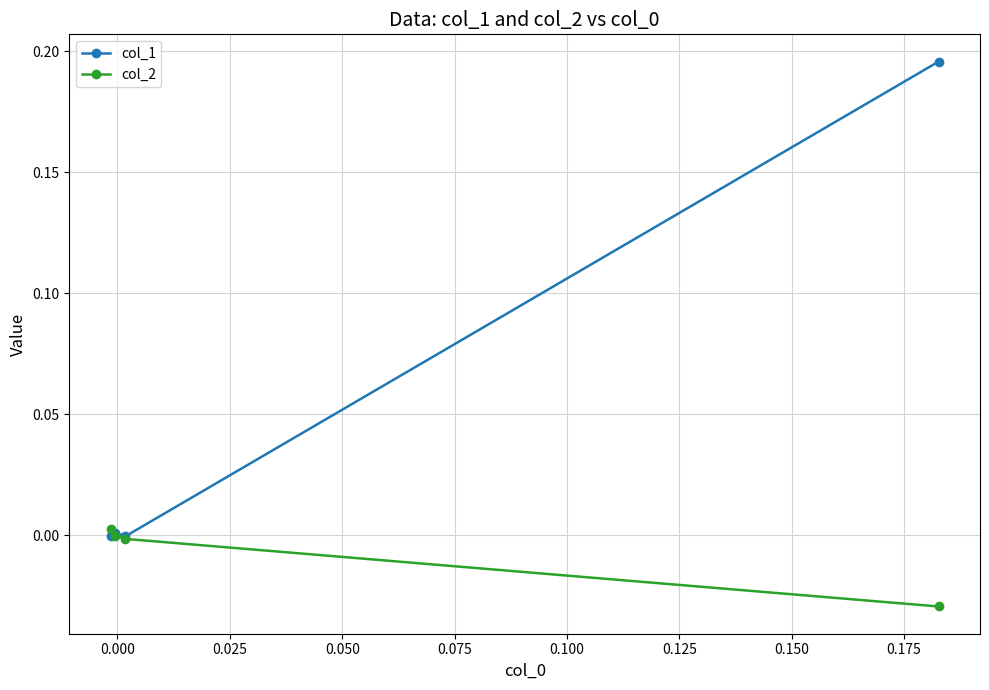

What is the sum of all col_1 values?

0.2